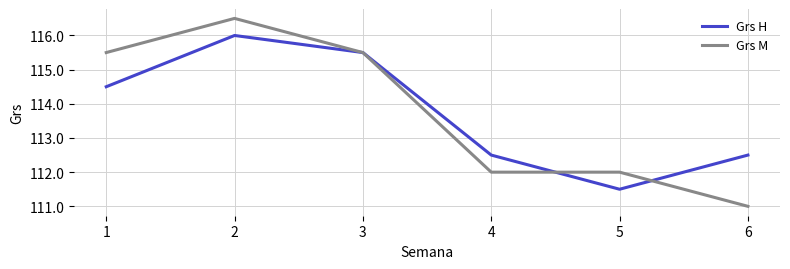

What is the highest value of the Grs H series?

116.0